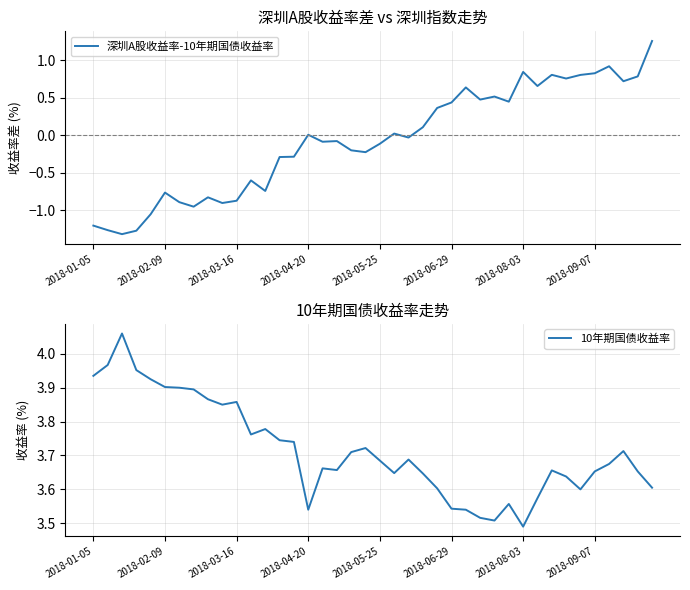

Rank the series at 2018-09-07 from highest to lowest value.

10年期国债收益率, 深圳A股收益率-10年期国债收益率